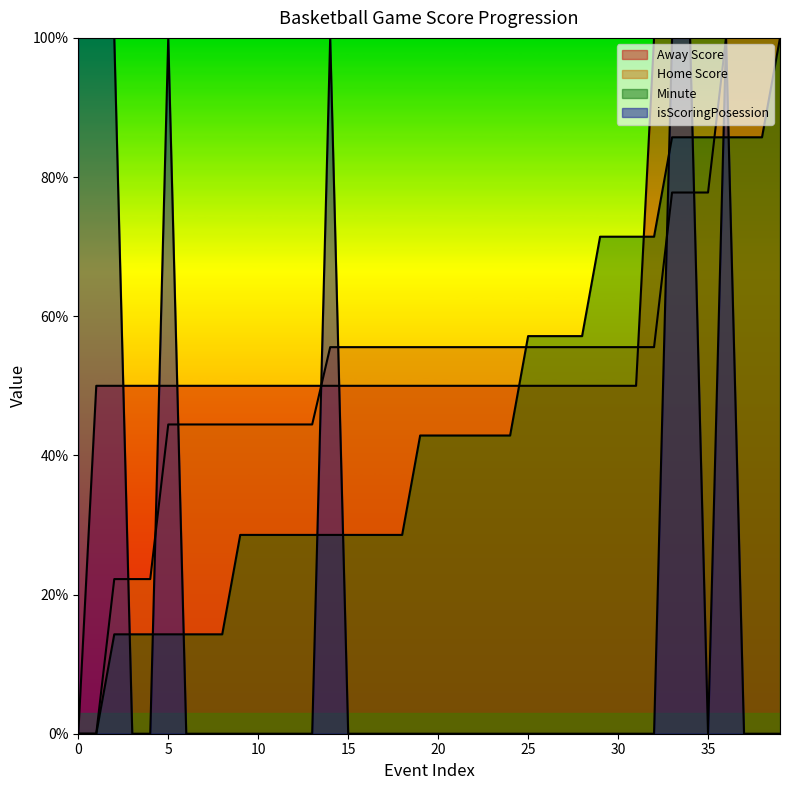

What is the maximum value for Away Score?

100.0